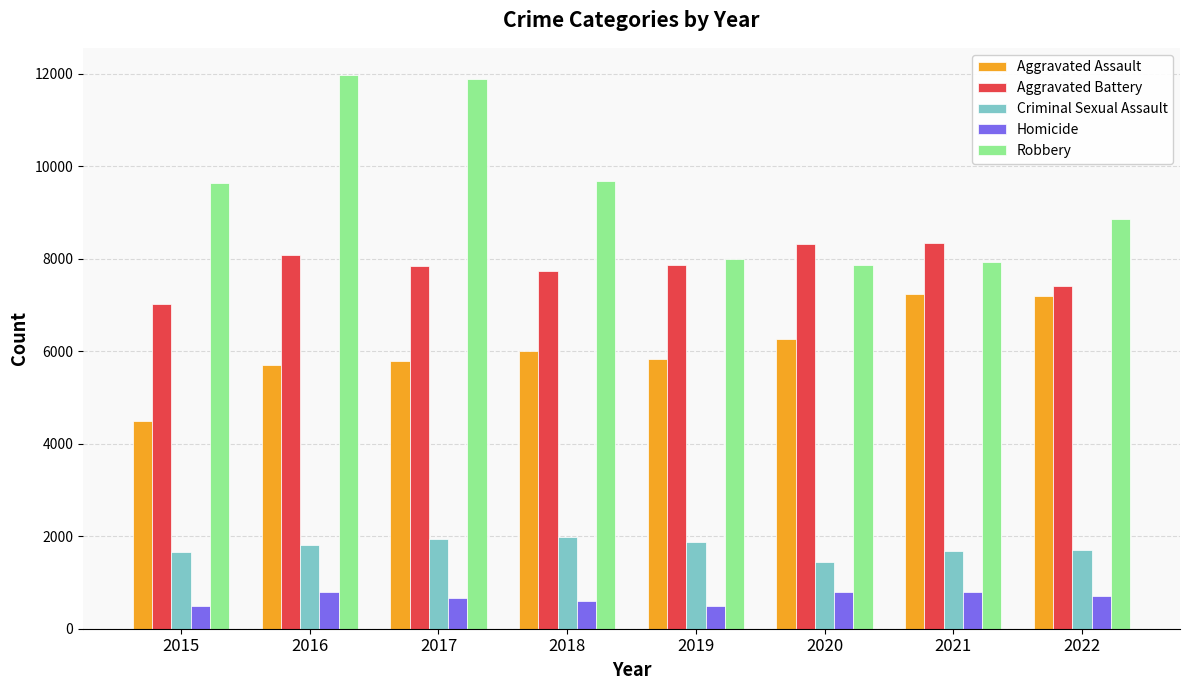

What is the minimum value for Robbery?

7856